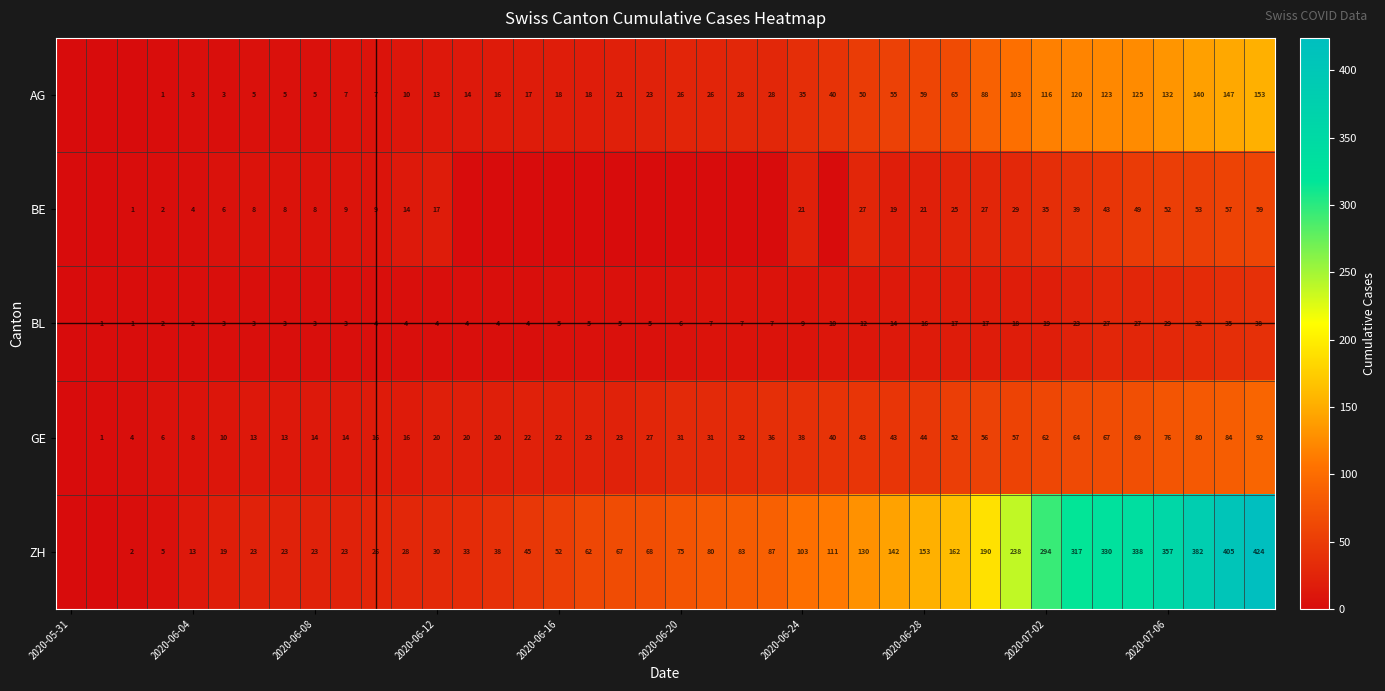

What is the difference between the highest and lowest values at 2020-06-04?

11